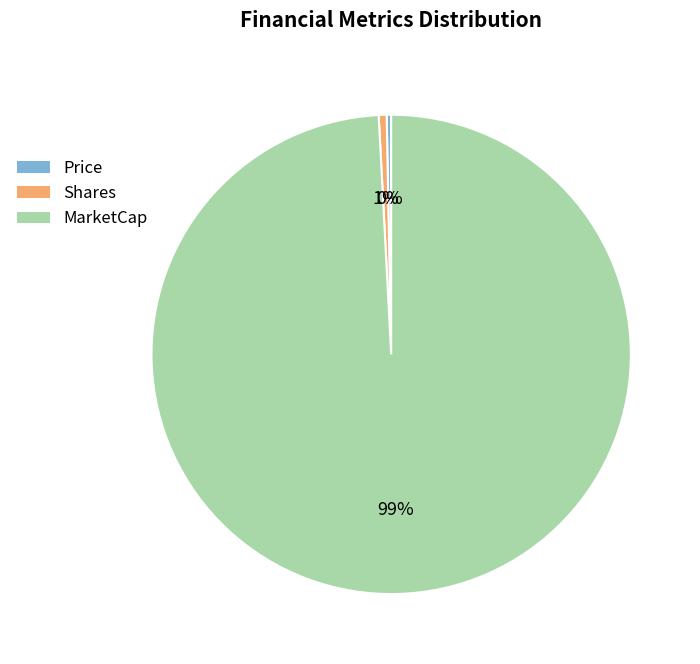

To the nearest percent, what portion does Shares represent?

1%